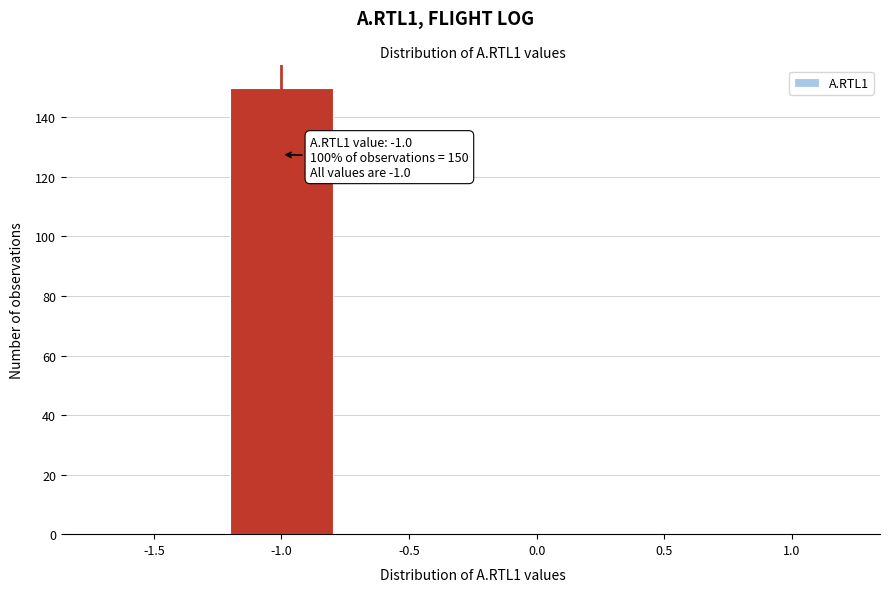

Reading left to right, what are all the values shown in this chart?

-1.5=0	-1.0=150	-0.5=0	0.0=0	0.5=0	1.0=0